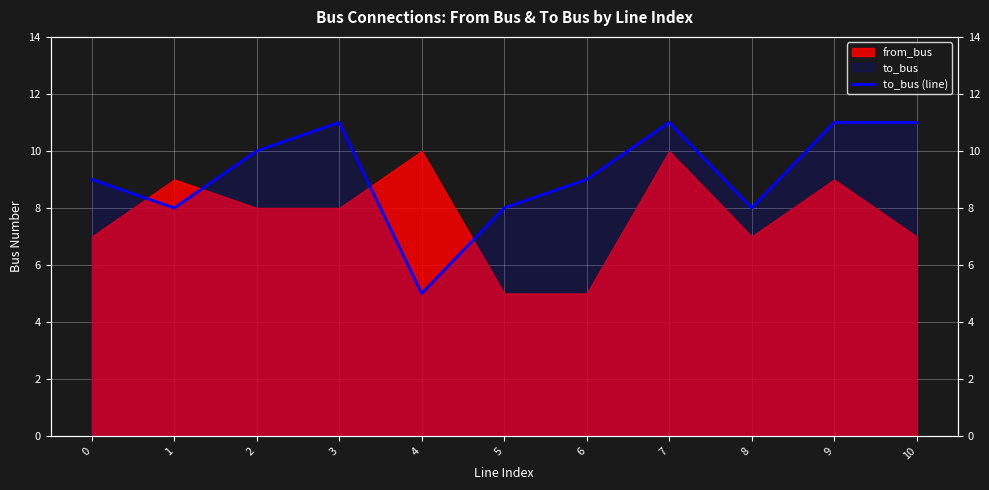

List the labels in order of value, smallest first.

4, 1, 5, 8, 0, 6, 2, 3, 7, 9, 10